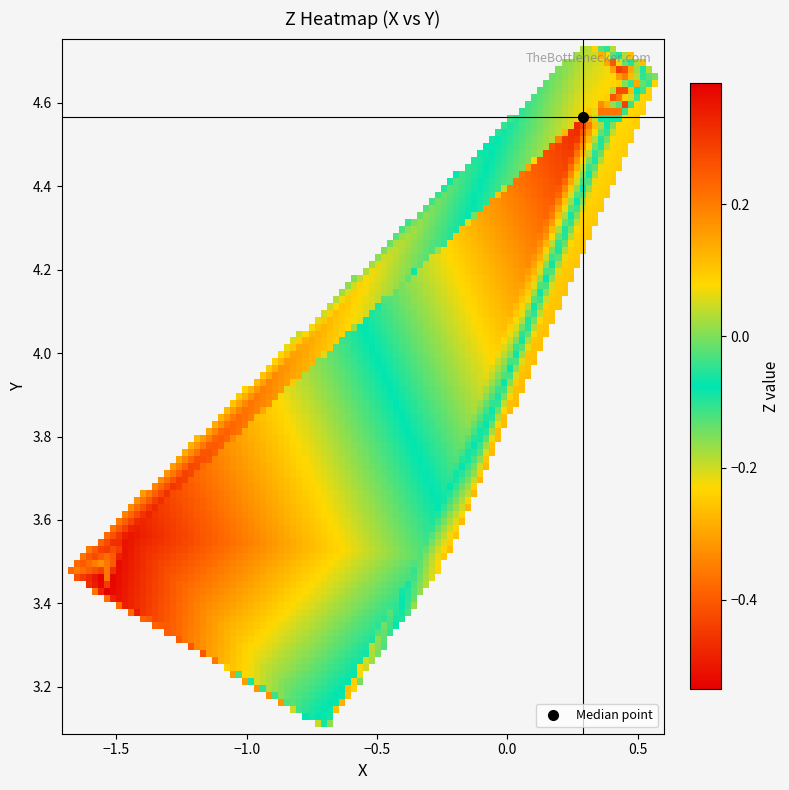

The Z series shows -0.3 at 19. True or false?

True